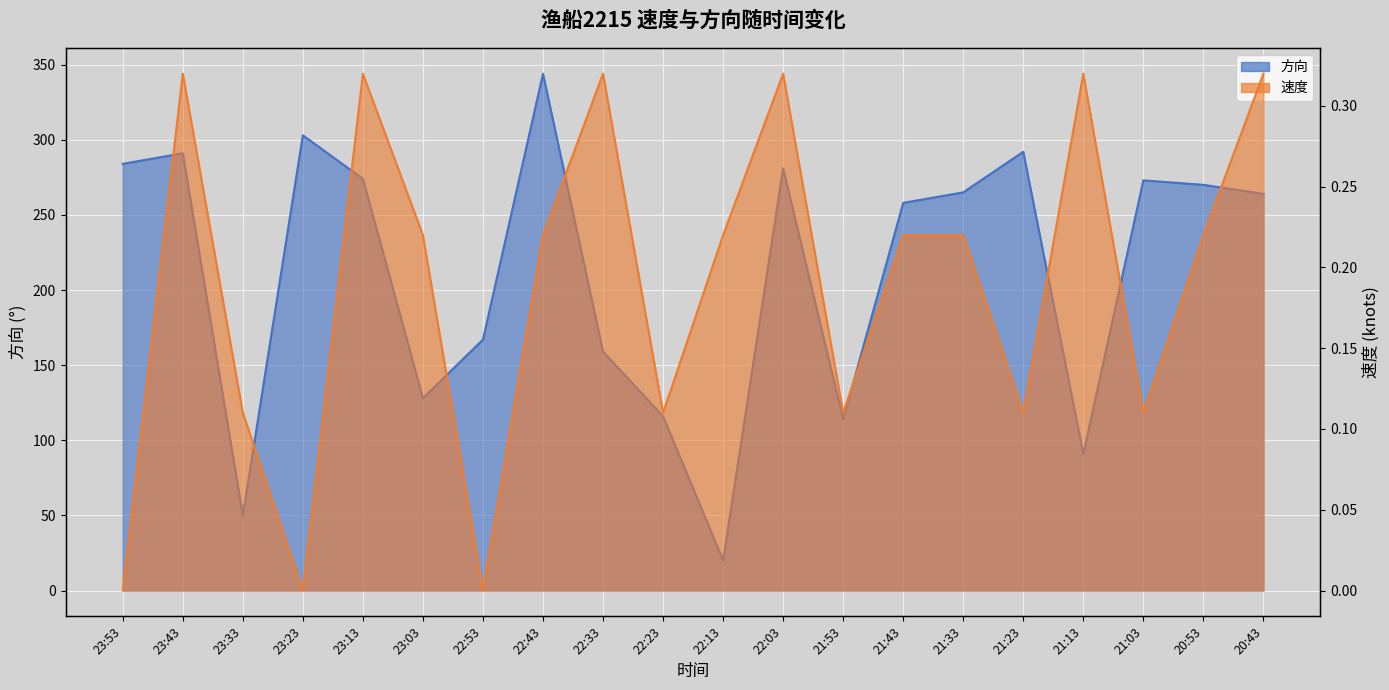

At which label does 方向 first exceed 265?

23:53